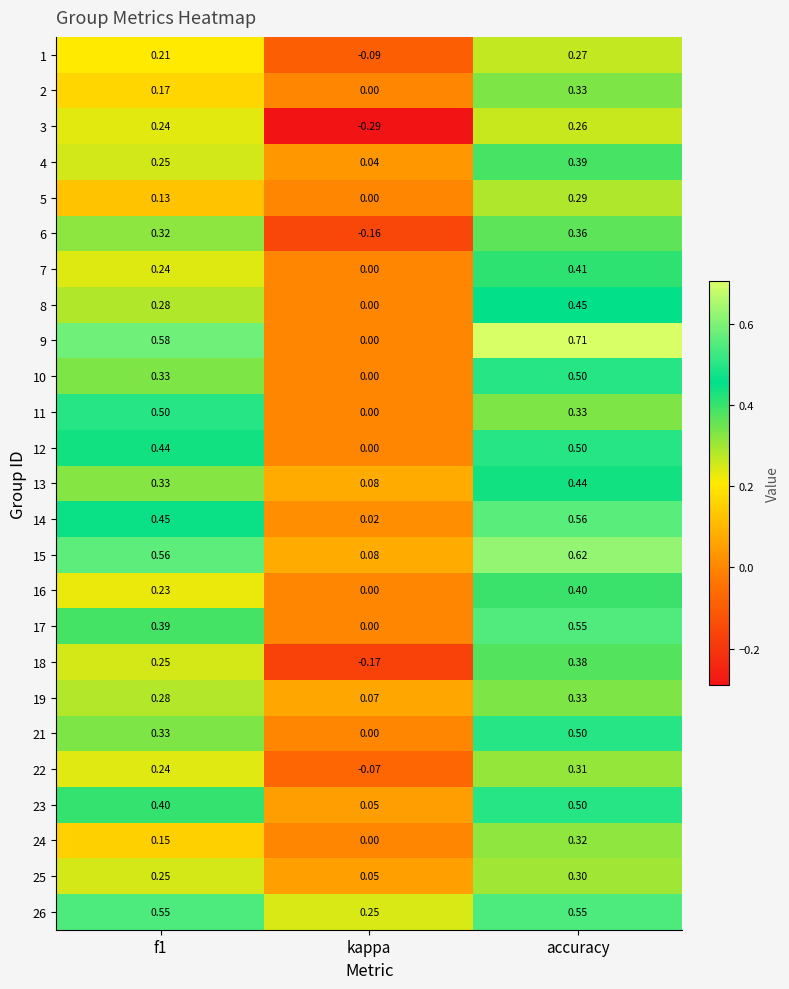

How many distinct data groups are displayed?

25